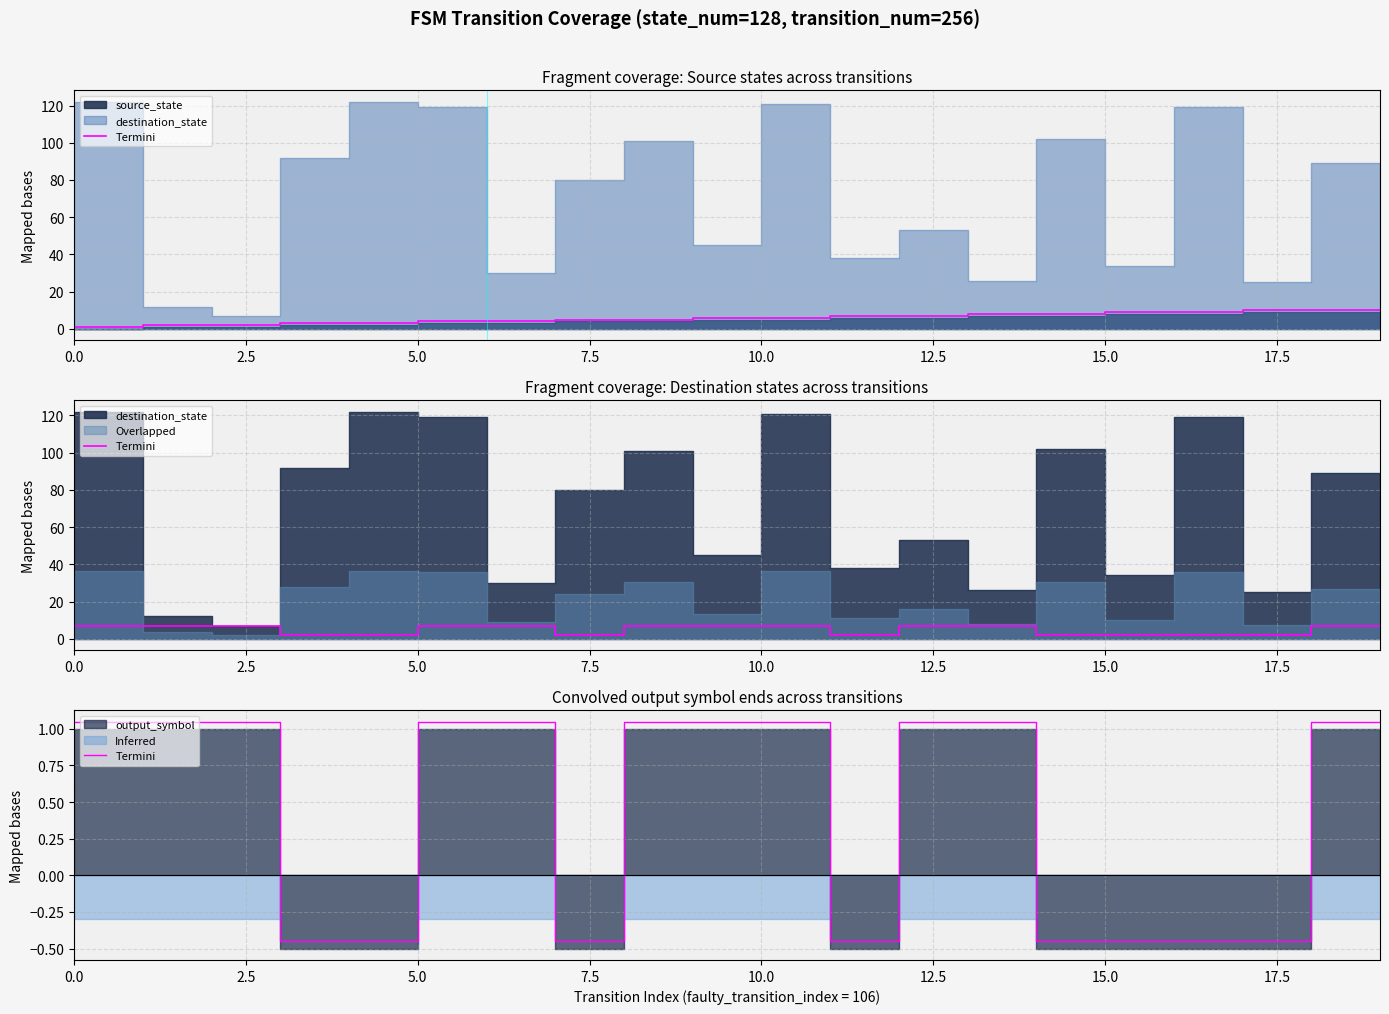

The value of output_symbol at 13 is 1.1. True or false?

True